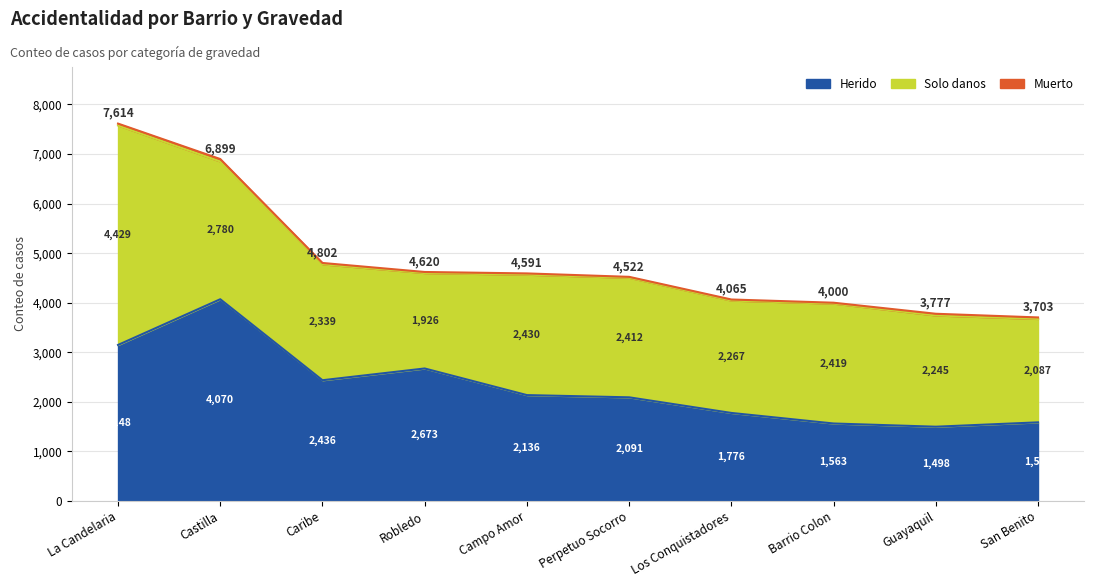

Between Robledo and Perpetuo Socorro, which series saw the biggest shift?

Herido